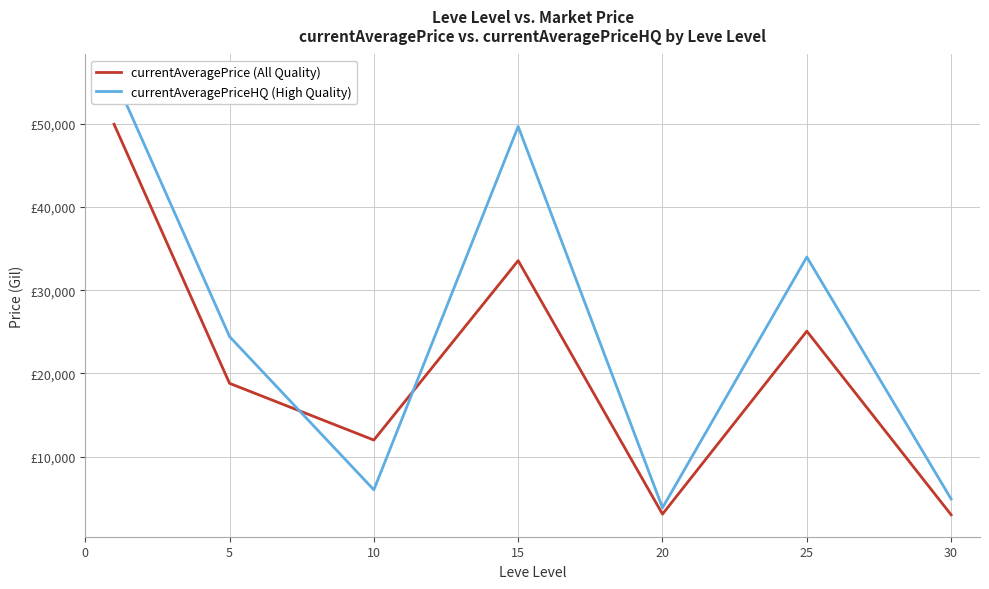

Reading right to left, transcribe all the data shown in this chart.

currentAveragePrice (All Quality): 2997.3	25083.8	3078.8	33567.8	11986.3	18809.7	49967.8
currentAveragePriceHQ (High Quality): 4899.9	34000.0	3841.7	49704.6	6003.0	24435.0	55722.9